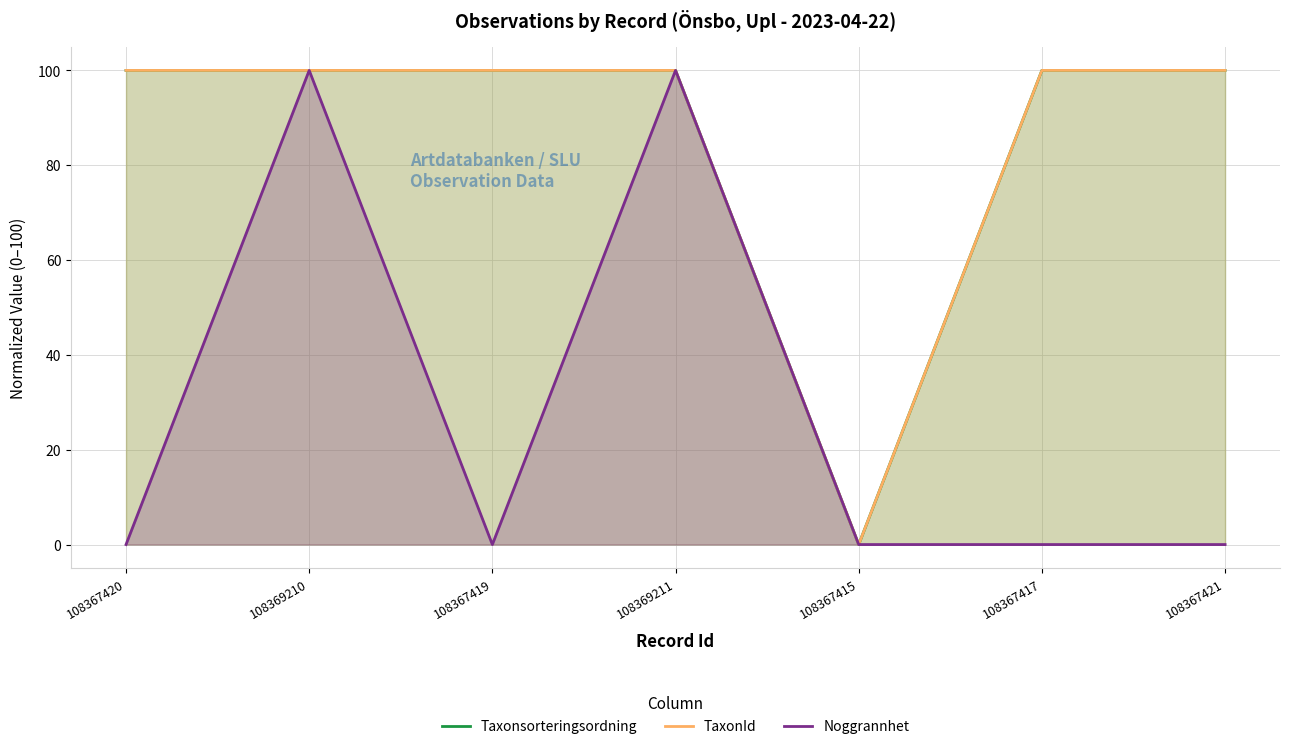

True or false: TaxonId has more than 1 interior local peaks.

False